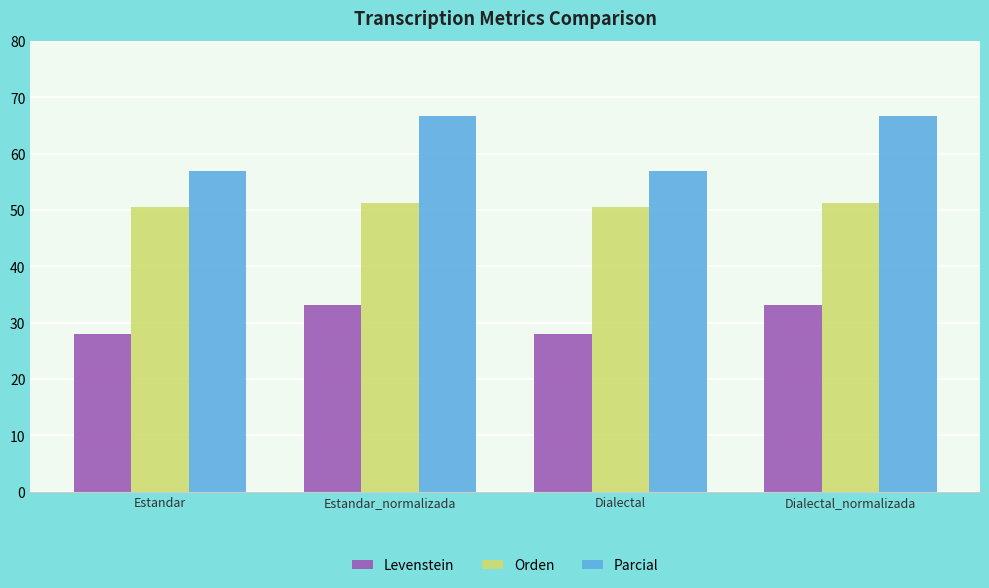

How many data points does each series have?

4